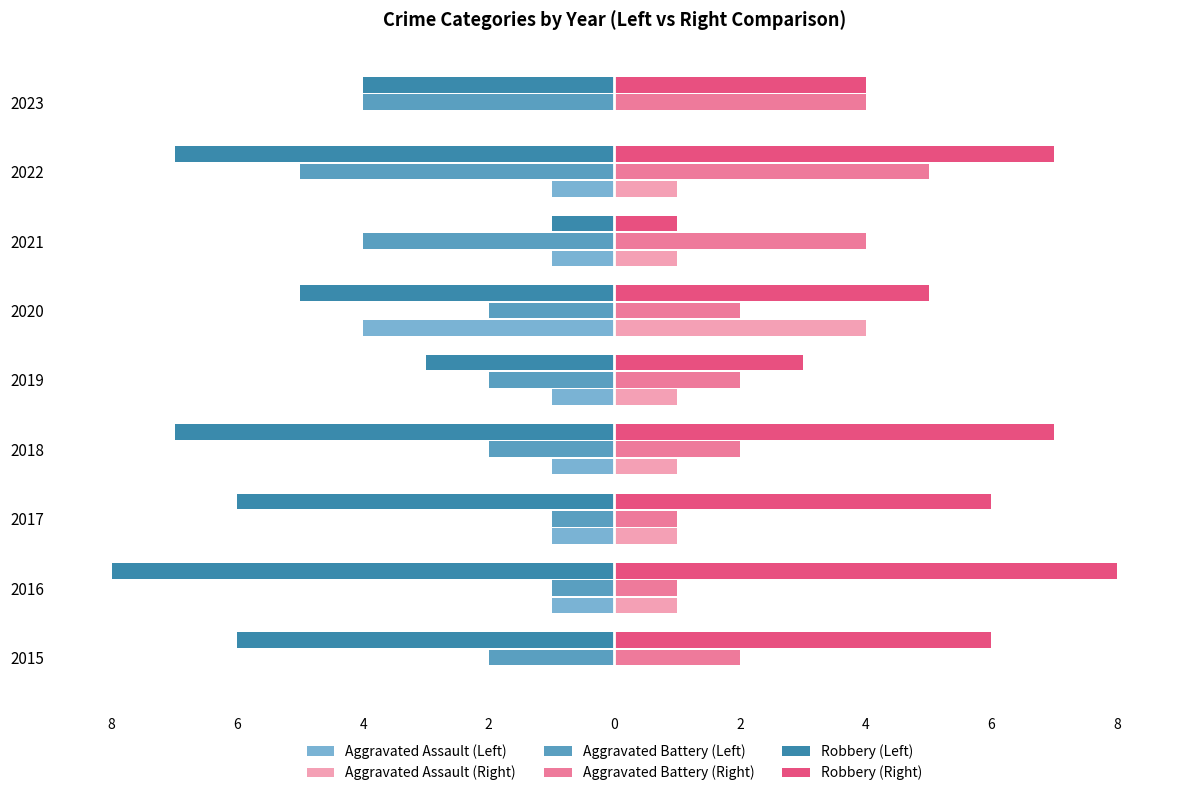

What is the average value of the Aggravated Assault (Left) series?

-1